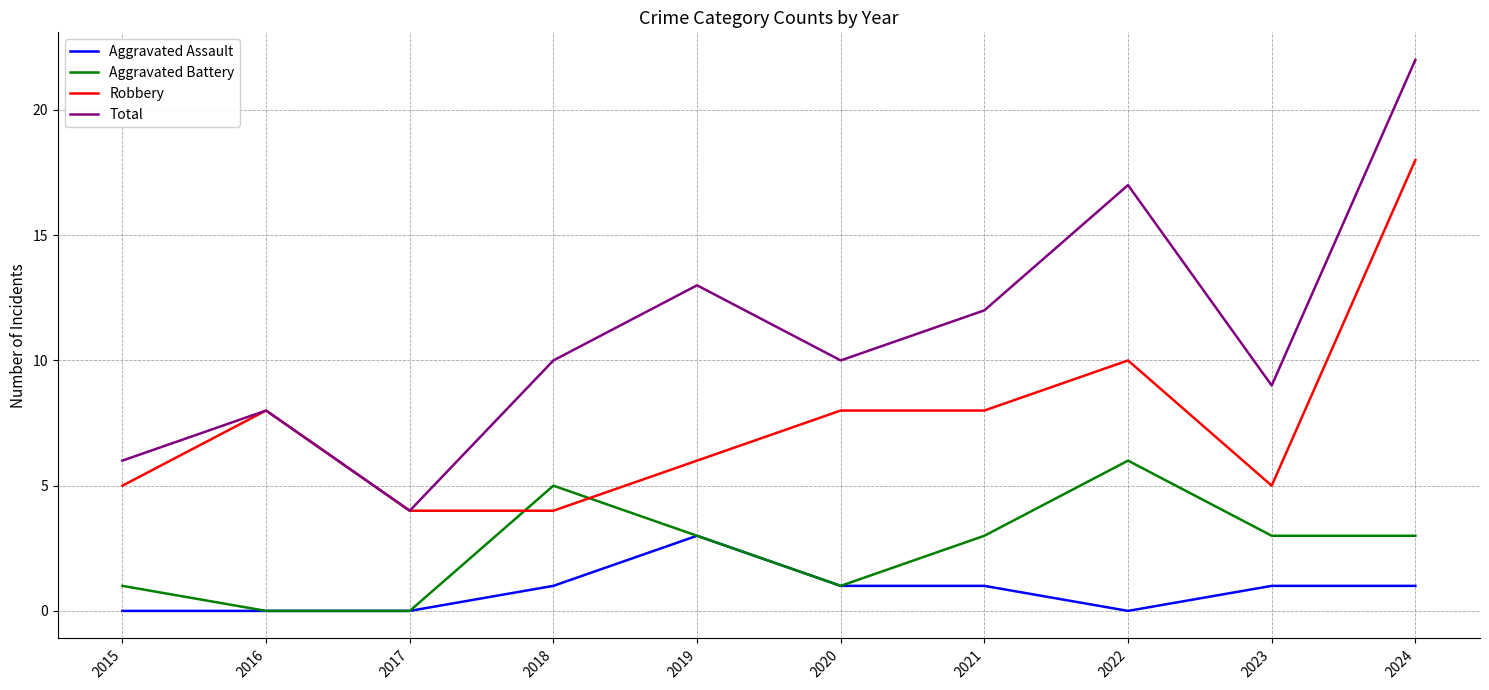

What is the greatest value displayed?

22